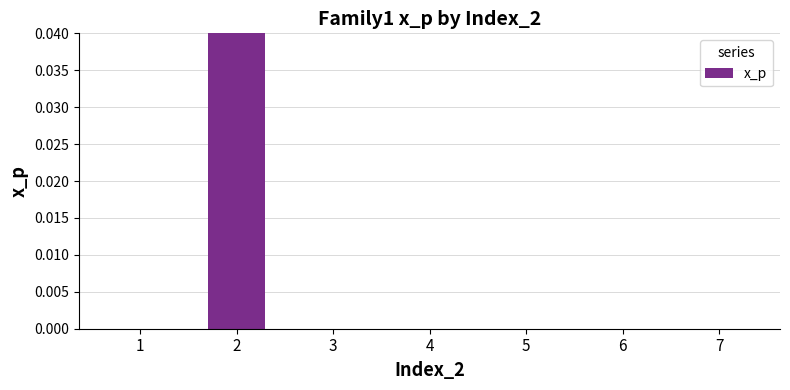

What is the approximate value at 2?

1